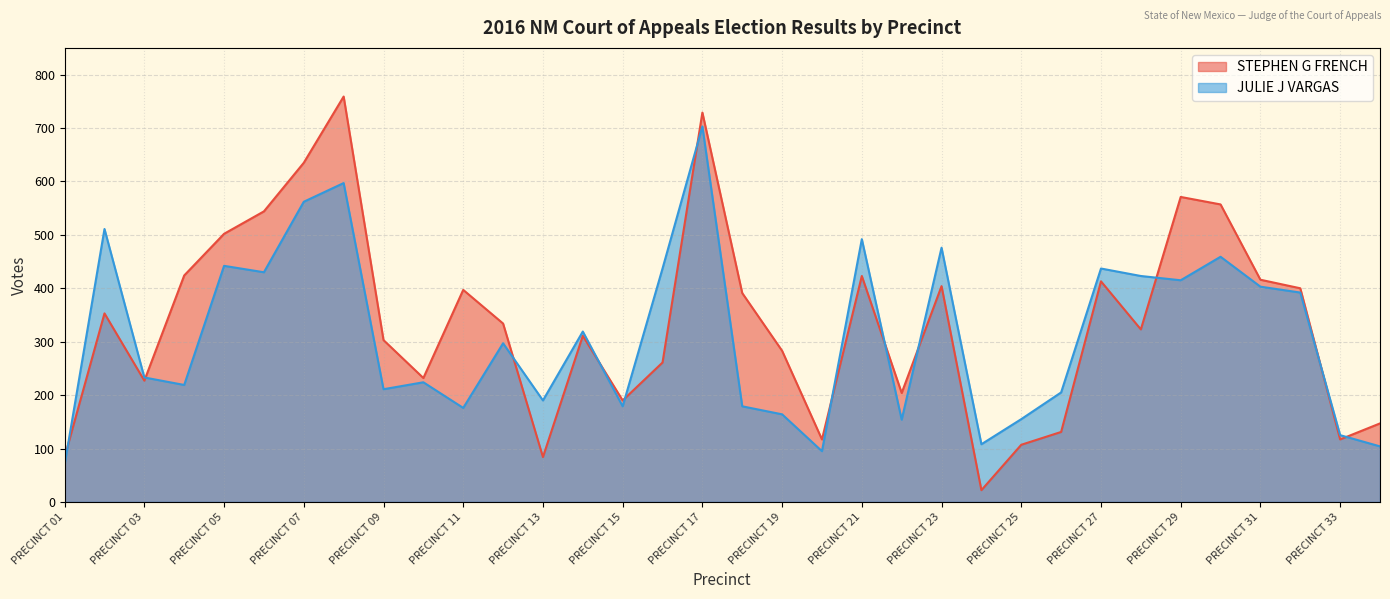

Reading left to right, transcribe all the data shown in this chart.

STEPHEN G FRENCH: 84	353	227	424	502	544	635	759	303	232	397	334	84	311	190	261	729	391	283	117	423	204	404	22	107	131	413	323	571	557	416	400	117	147
JULIE J VARGAS: 70	511	233	219	442	430	562	597	211	224	176	297	190	319	179	437	703	179	164	95	492	154	476	108	155	205	437	423	415	459	403	392	125	104